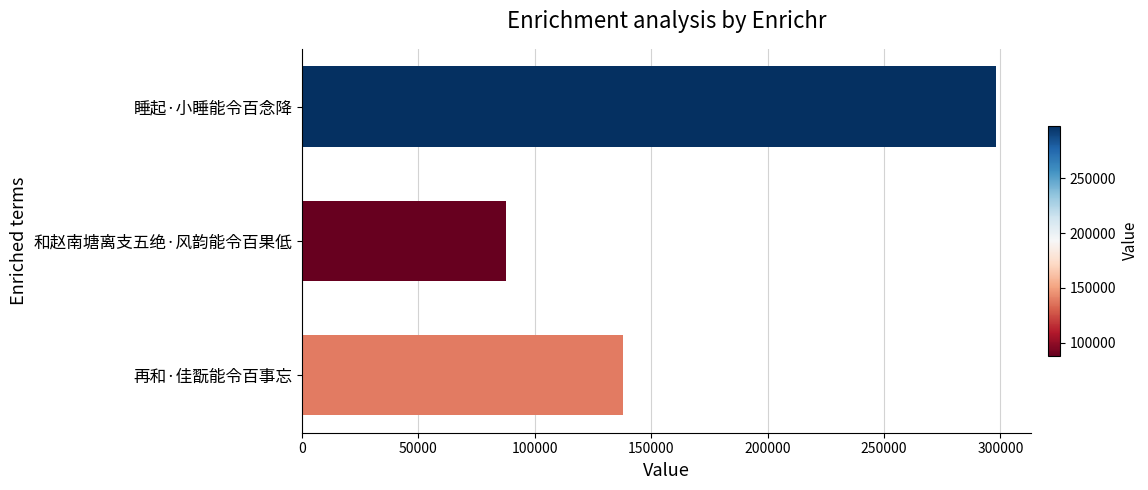

Rank the categories by value from lowest to highest.

和赵南塘离支五绝·风韵能令百果低, 再和·佳翫能令百事忘, 睡起·小睡能令百念降